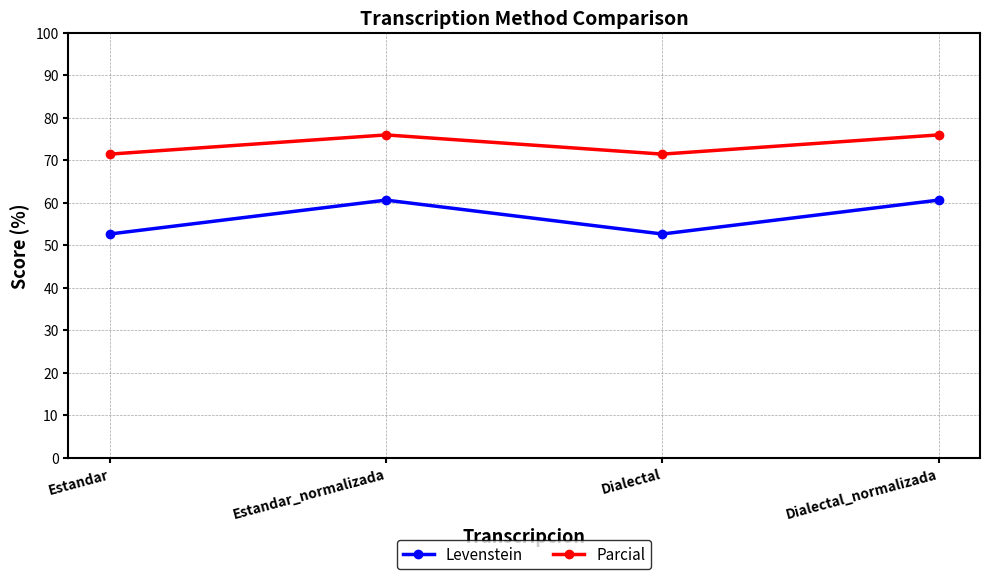

Reading left to right, what are all the values shown in this chart?

Levenstein: 52.6	60.6	52.6	60.6
Parcial: 71.4	75.9	71.4	75.9